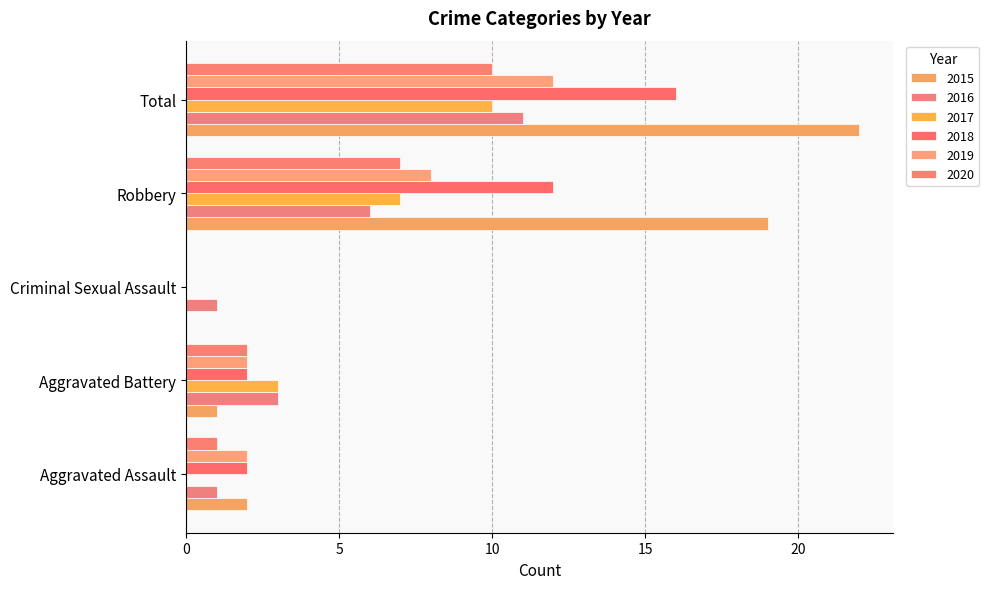

Count the number of data series in this chart.

6